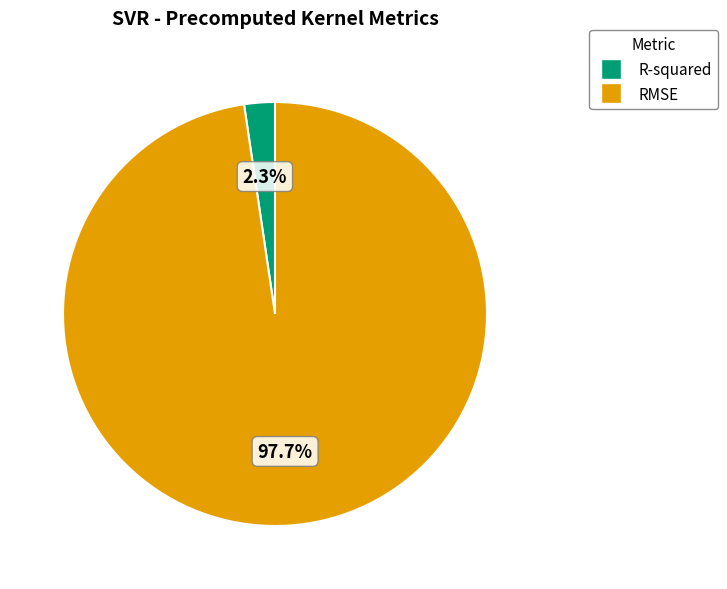

To the nearest percent, what percentage of the pie is R-squared?

2%